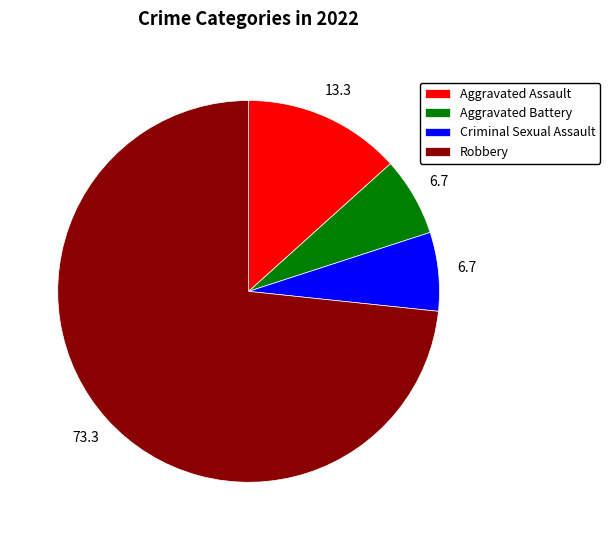

Which category accounts for the majority?

Robbery